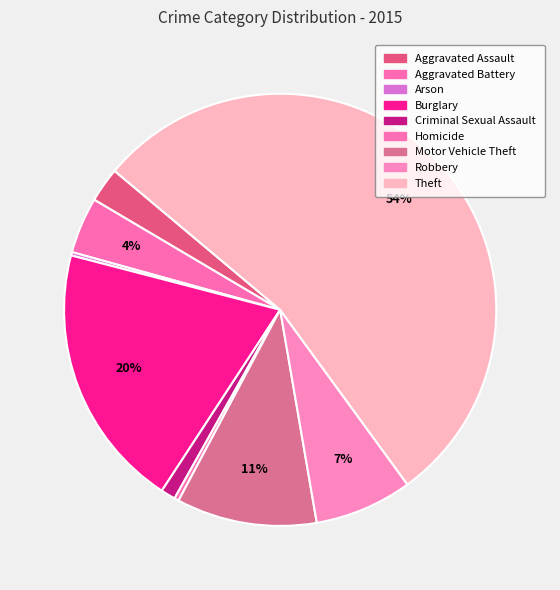

Is there any slice that represents more than half of the pie?

Yes